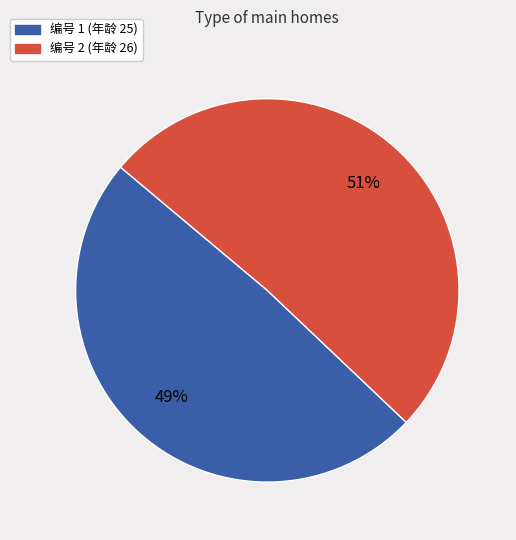

Does any single category account for the majority?

Yes